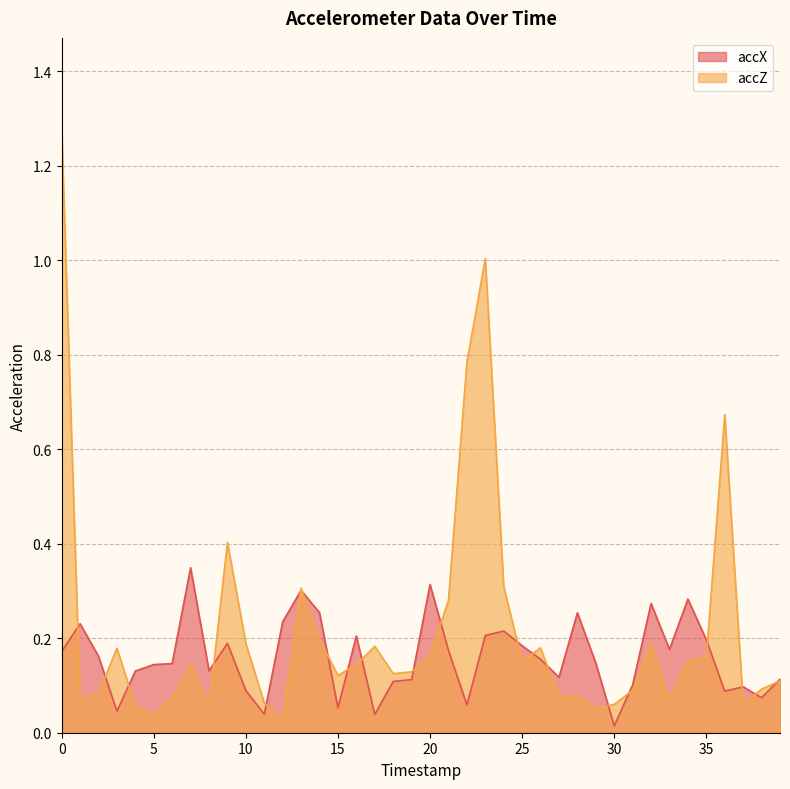

Which series has the widest spread of values?

accZ